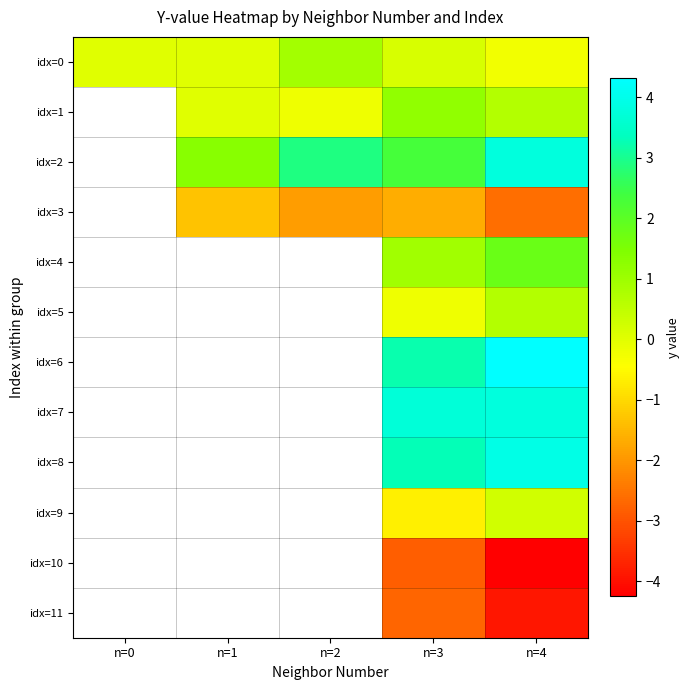

Which category has the lowest value across all series?

n=4